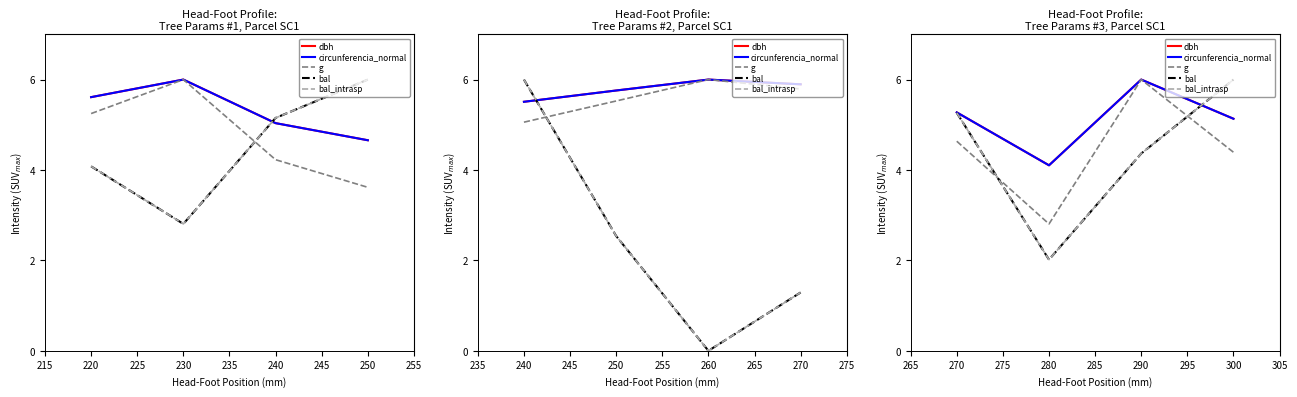

The g series shows 4.6 at 280. True or false?

False